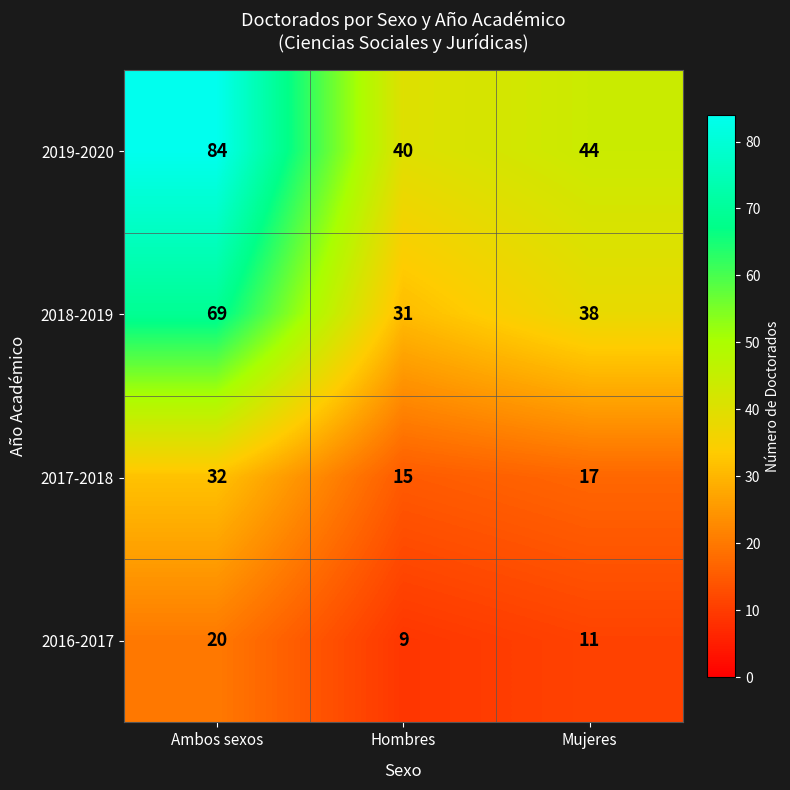

What is the spread (max minus min) of values at Mujeres?

33